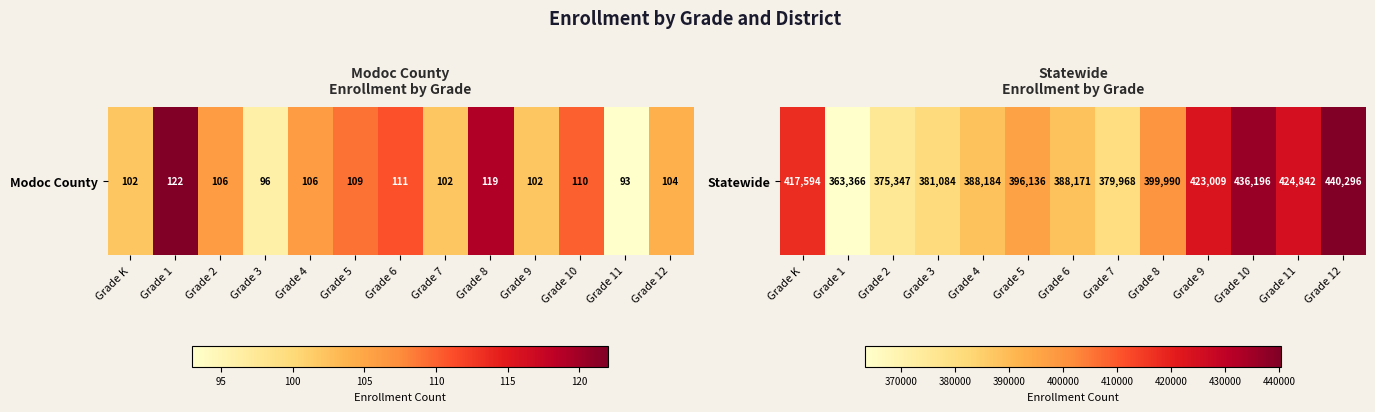

List the labels in order of value, largest first.

Grade 12, Grade 10, Grade 11, Grade 9, Grade K, Grade 8, Grade 5, Grade 4, Grade 6, Grade 3, Grade 7, Grade 2, Grade 1